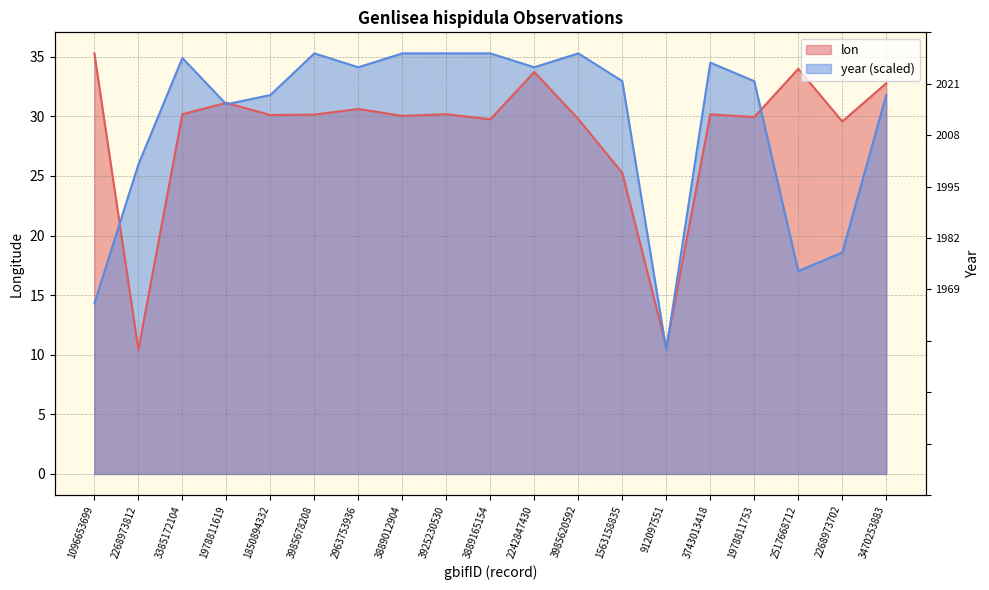

Where do lon and year first cross each other?

1096653699 and 2268973812